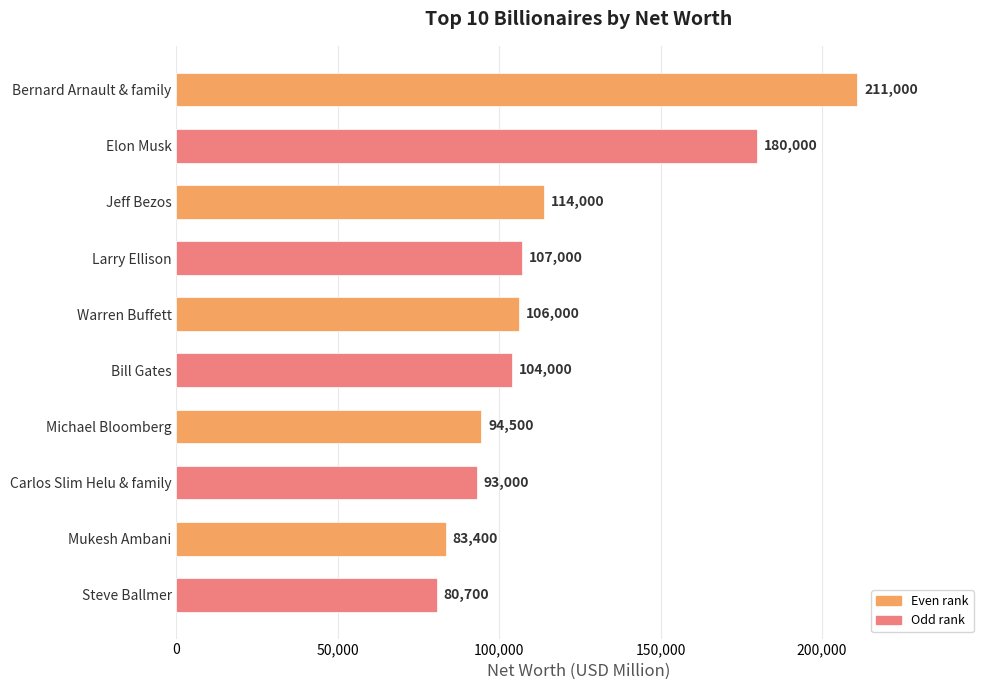

Reading top to bottom, list all the values displayed in this chart.

211000	180000	114000	107000	106000	104000	94500	93000	83400	80700